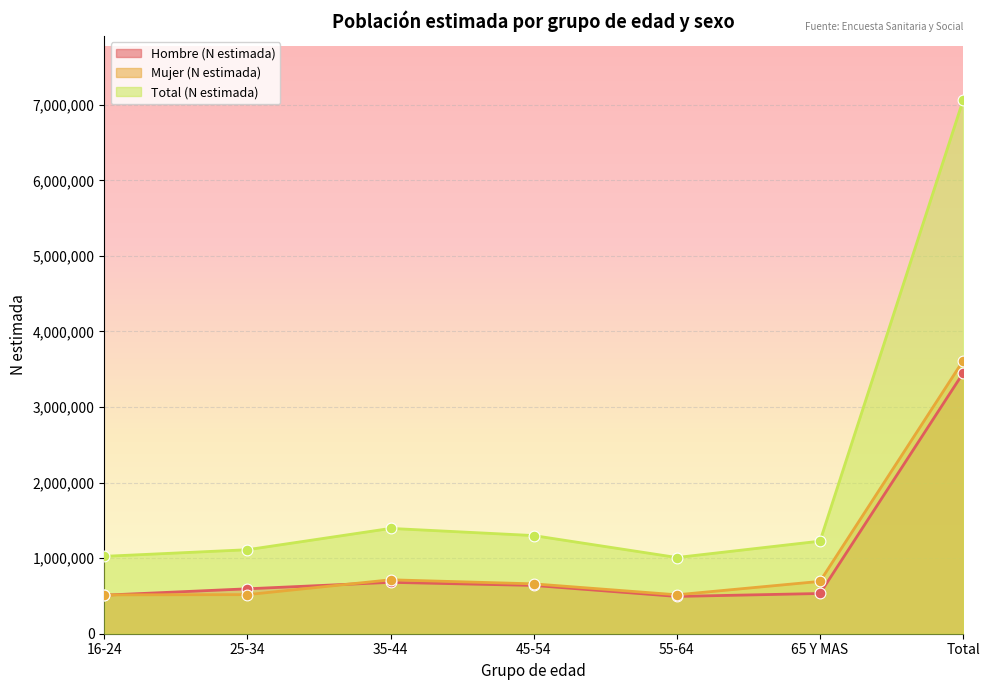

At how many categories does at least one series exceed 3255024?

1